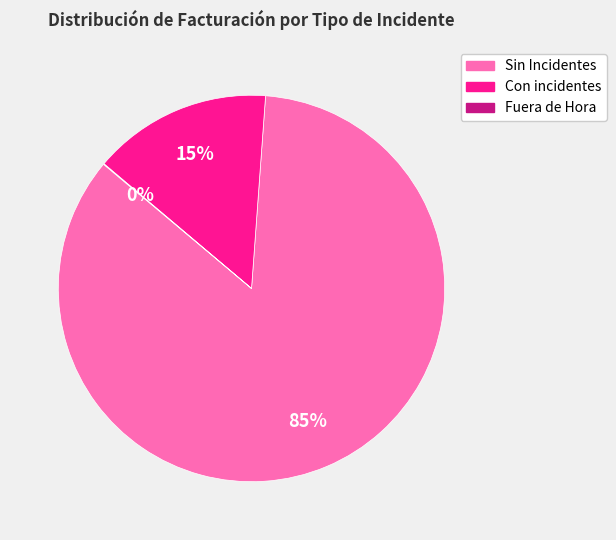

Is there a majority slice in this chart?

Yes